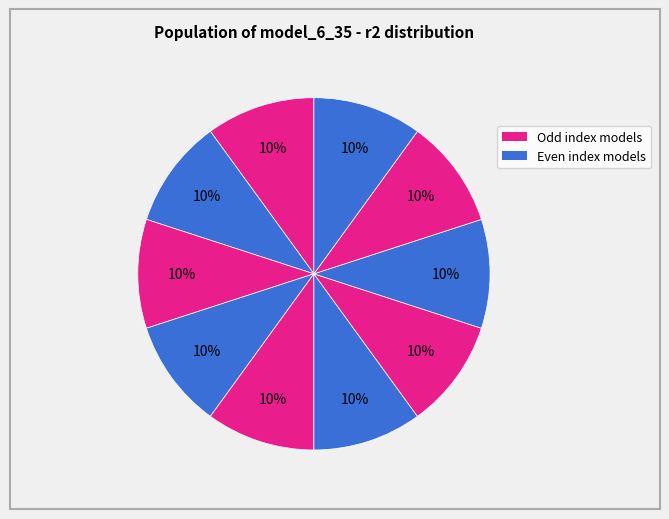

How many segments does this pie chart have?

10